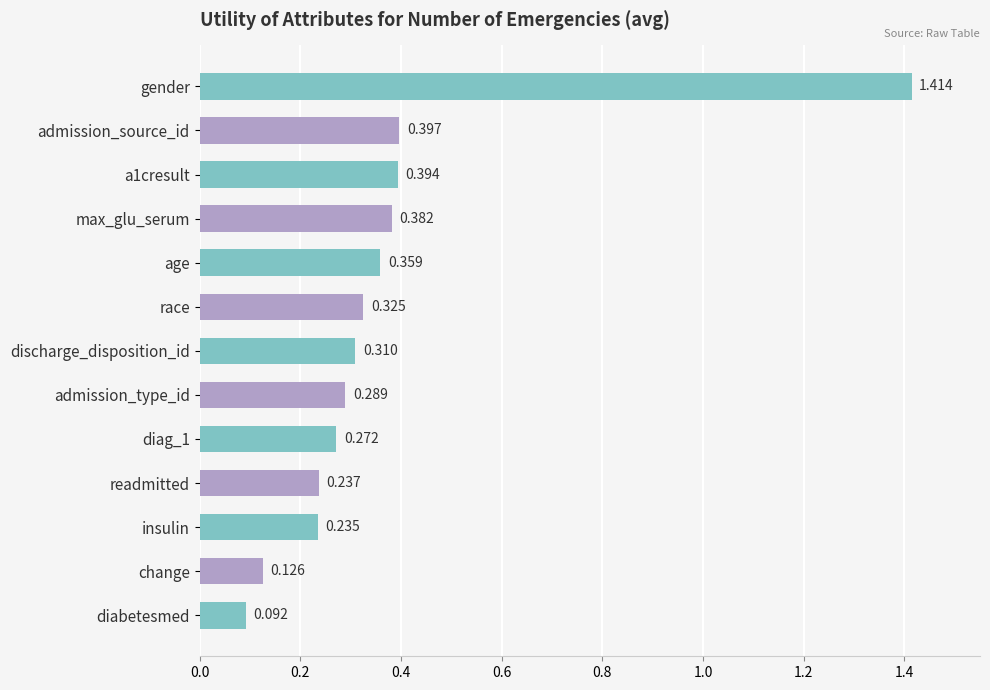

Which category has the lowest value across all series?

diabetesmed